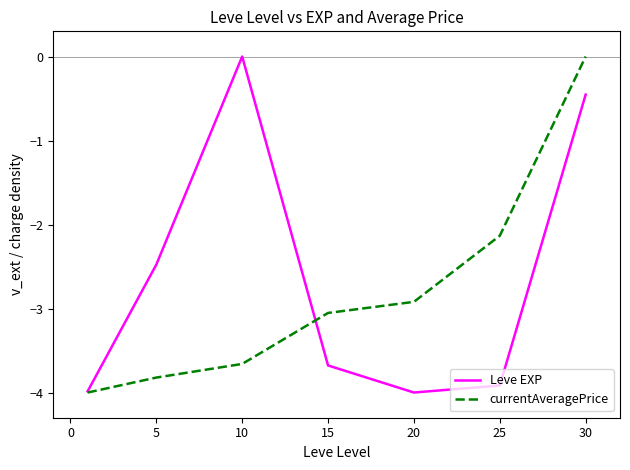

True or false: currentAveragePrice has more than 0 interior local peaks.

False